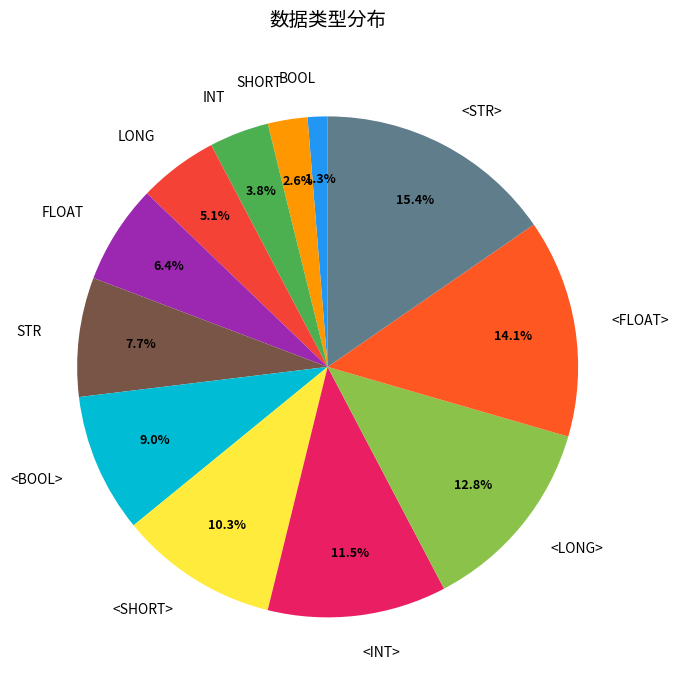

Does any single category account for the majority?

No